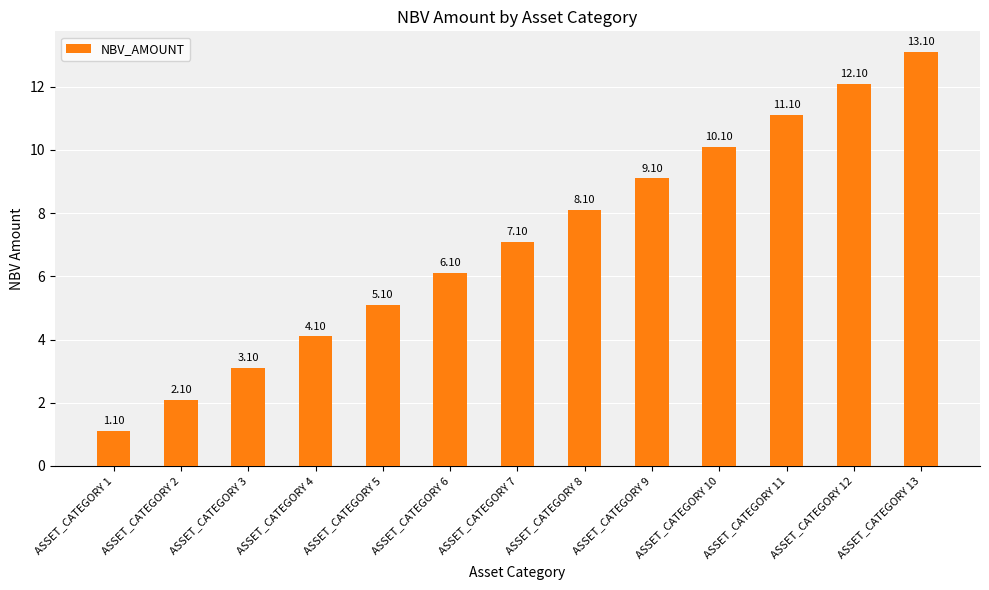

Rank the categories by value from lowest to highest.

ASSET_CATEGORY 1, ASSET_CATEGORY 2, ASSET_CATEGORY 3, ASSET_CATEGORY 4, ASSET_CATEGORY 5, ASSET_CATEGORY 6, ASSET_CATEGORY 7, ASSET_CATEGORY 8, ASSET_CATEGORY 9, ASSET_CATEGORY 10, ASSET_CATEGORY 11, ASSET_CATEGORY 12, ASSET_CATEGORY 13